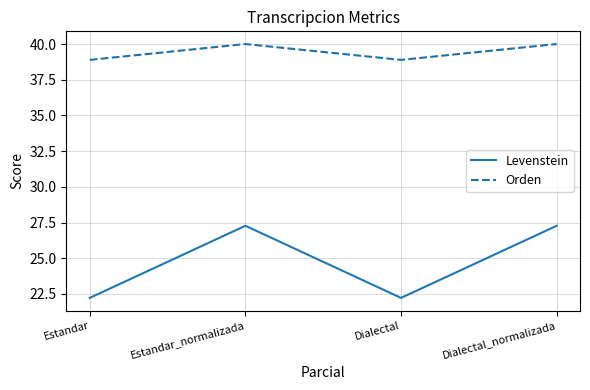

True or false: Levenstein has more than 2 interior local peaks.

False